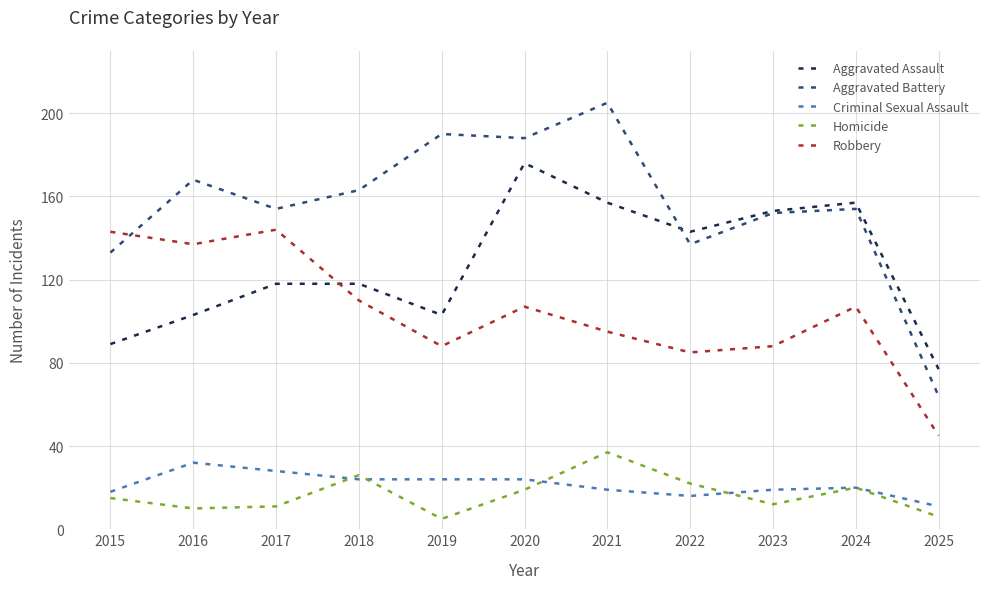

What is the total value across all series at 2025?

203